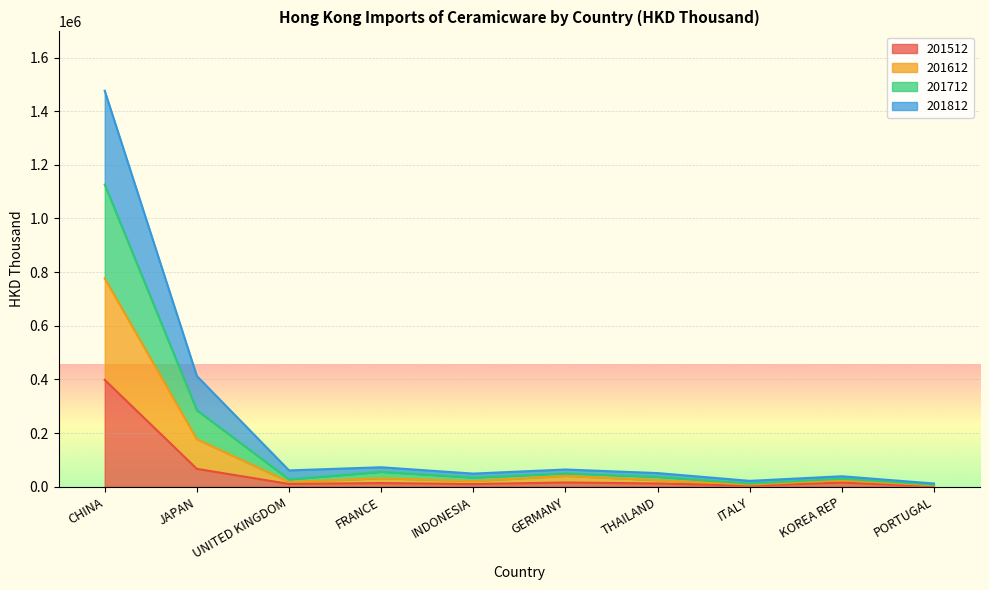

What is the total value across all series at JAPAN?

412846.1